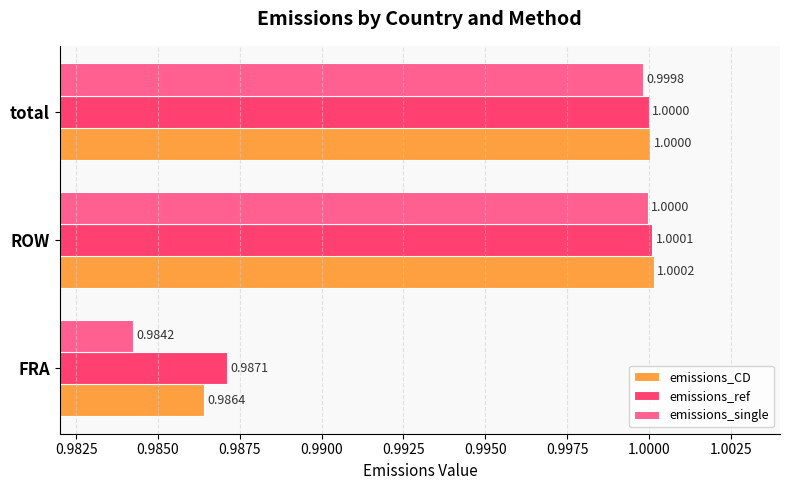

Which series has the widest spread of values?

emissions_single